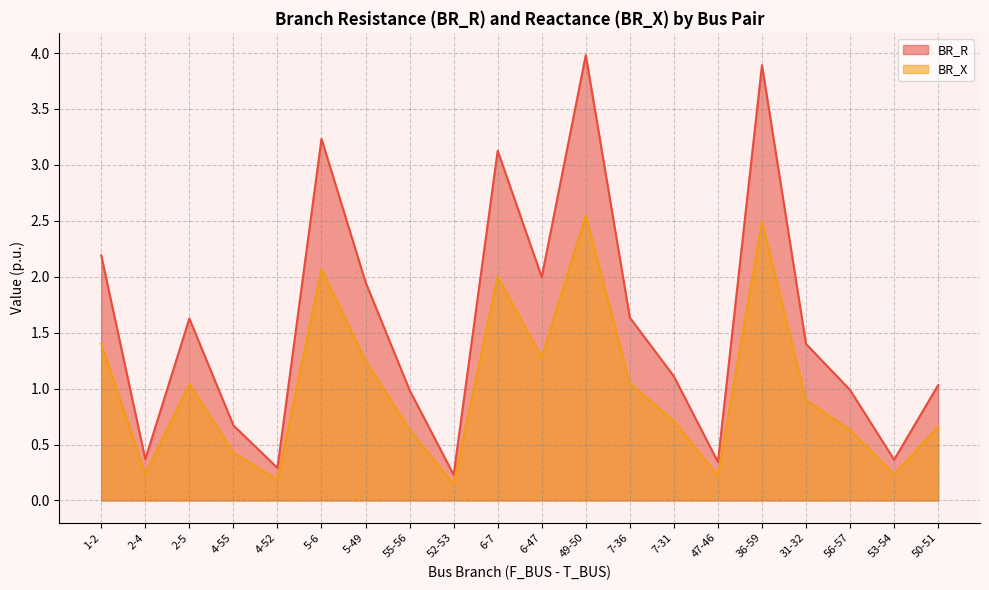

Which series has the largest total across all categories?

BR_R